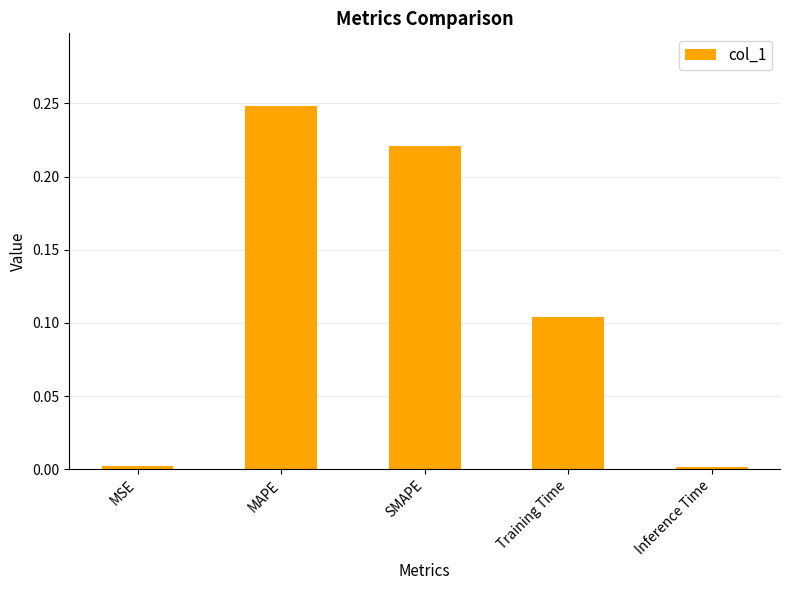

The chart shows a value of 0.3 at SMAPE. True or false?

False